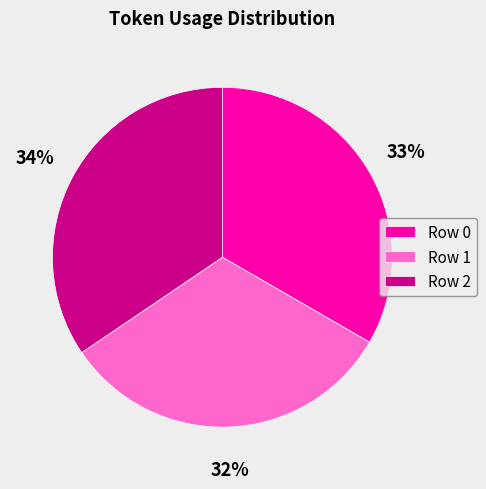

To the nearest percent, what percentage of the pie is Row 2?

34%